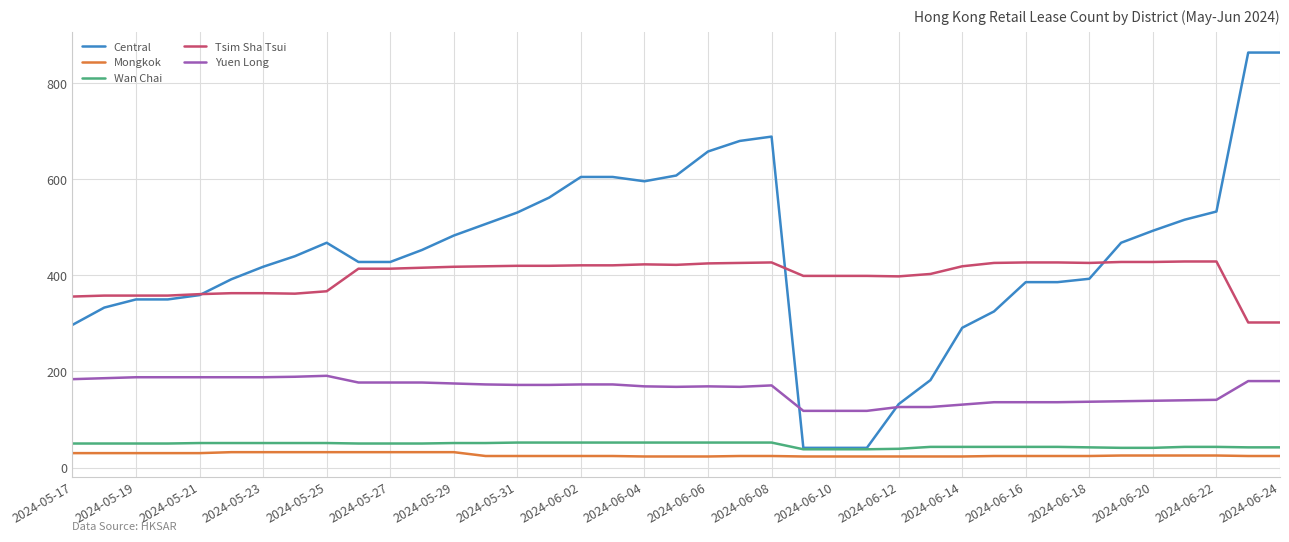

True or false: Yuen Long and Mongkok intersect in this chart.

False